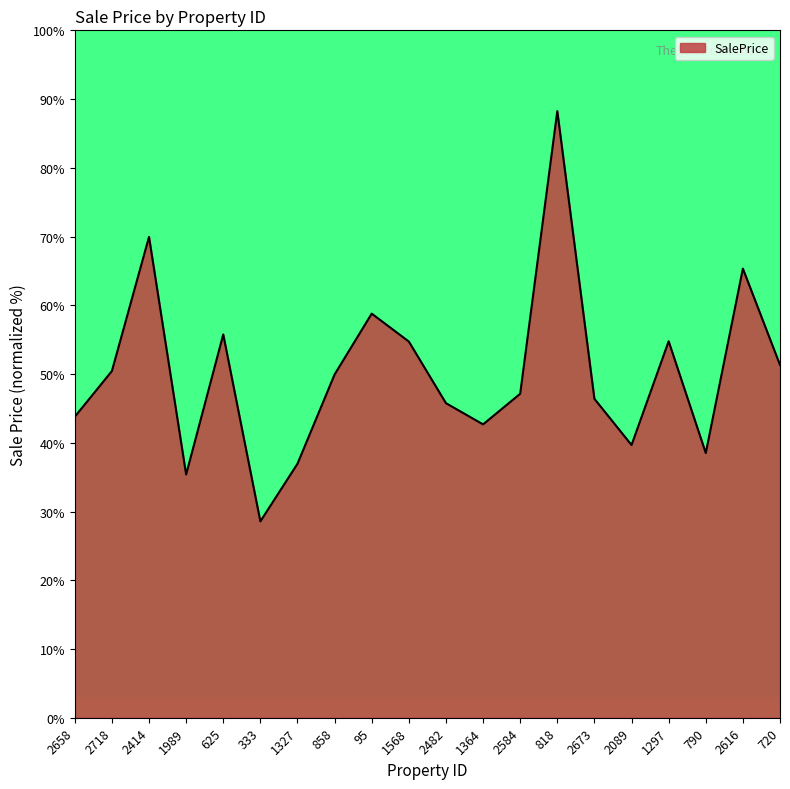

Where is the first local minimum?

1989